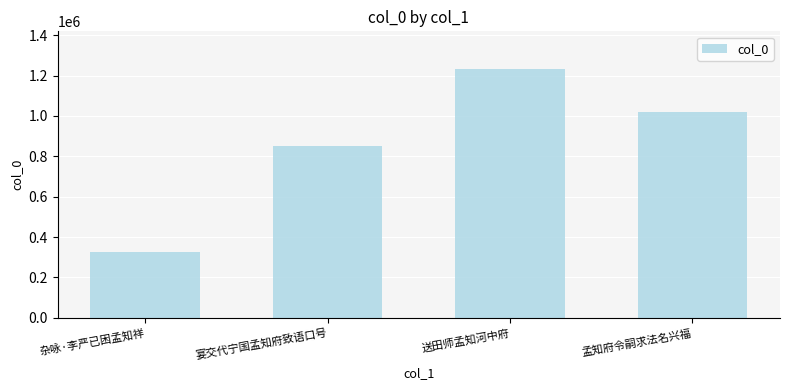

What position from the right is 送田师孟知河中府?

2